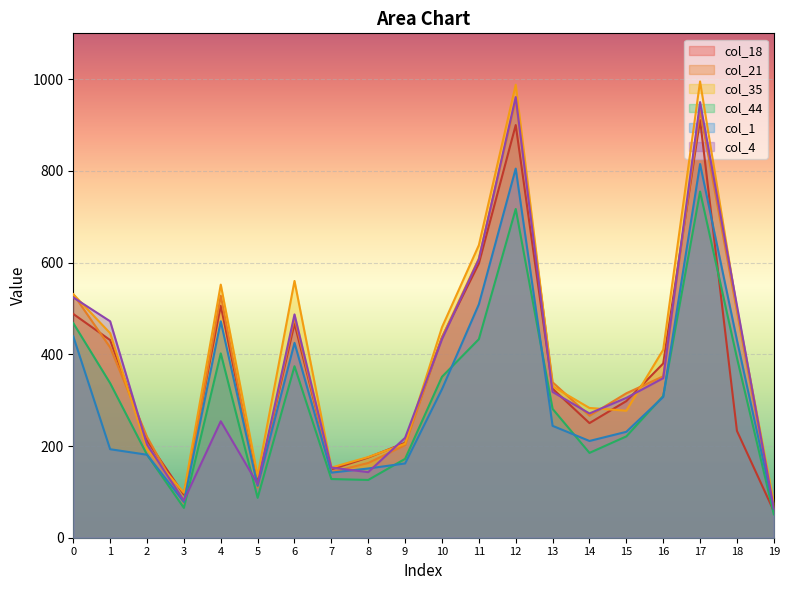

What is the difference between the maximum and minimum values in the col_4 series?

897